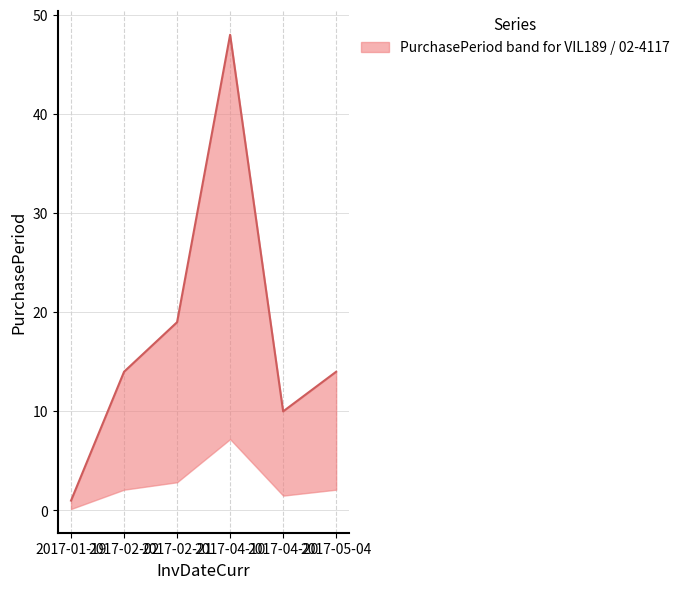

List the labels in order of value, largest first.

2017-04-10, 2017-02-21, 2017-02-02, 2017-05-04, 2017-04-20, 2017-01-19